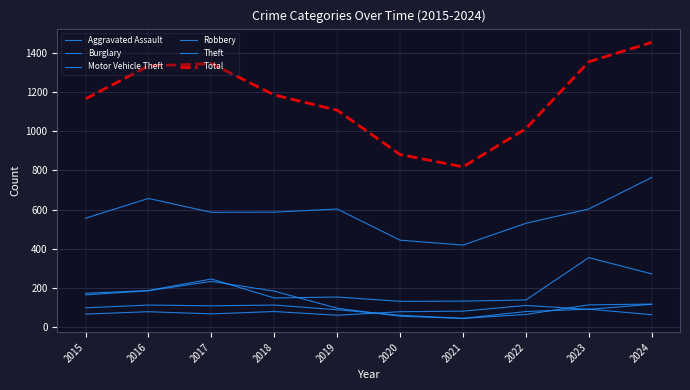

In Theft, how many points are higher than both neighbors (excluding endpoints)?

2